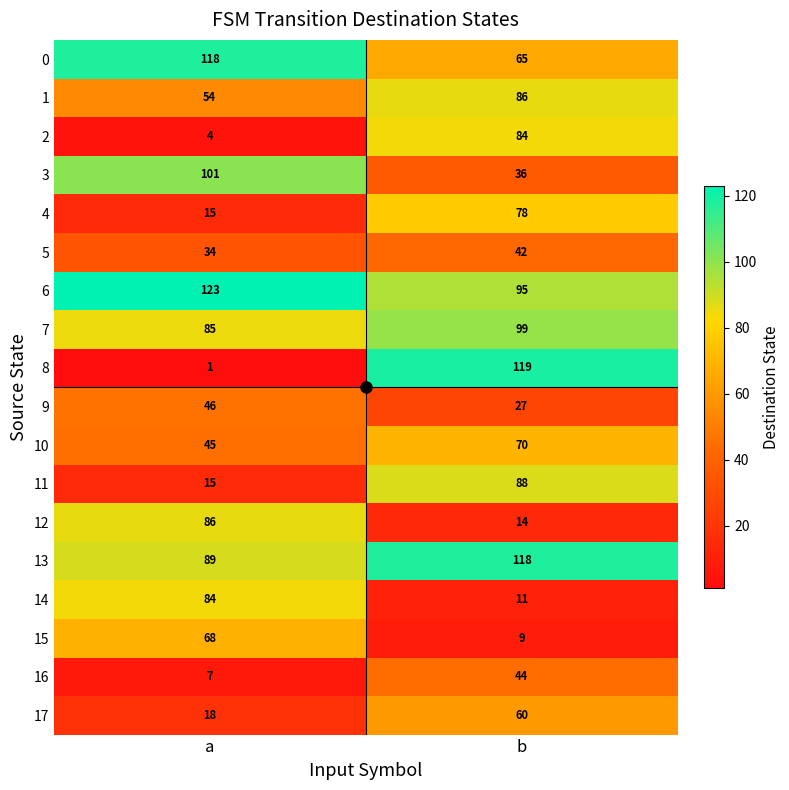

At b, list the series in order from smallest to largest.

15, 14, 12, 9, 3, 5, 16, 17, 0, 10, 4, 2, 1, 11, 6, 7, 13, 8